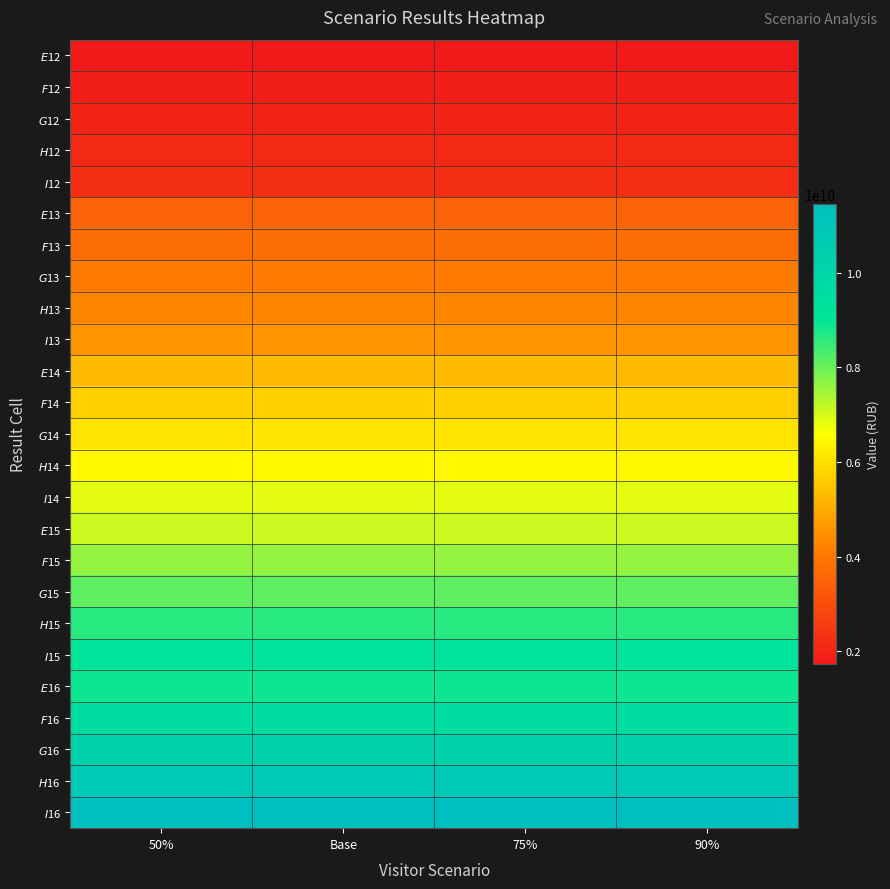

Reading left to right, list all the values displayed in this chart.

$E$12: 50%=1738500000	Base=1738500000	75%=1738500000	90%=1738500000
$F$12: 50%=1866250000	Base=1866250000	75%=1866250000	90%=1866250000
$G$12: 50%=1994000000	Base=1994000000	75%=1994000000	90%=1994000000
$H$12: 50%=2121750000	Base=2121750000	75%=2121750000	90%=2121750000
$I$12: 50%=2249500000	Base=2249500000	75%=2249500000	90%=2249500000
$E$13: 50%=3527000000	Base=3527000000	75%=3527000000	90%=3527000000
$F$13: 50%=3782500000	Base=3782500000	75%=3782500000	90%=3782500000
$G$13: 50%=4038000000	Base=4038000000	75%=4038000000	90%=4038000000
$H$13: 50%=4293500000	Base=4293500000	75%=4293500000	90%=4293500000
$I$13: 50%=4549000000	Base=4549000000	75%=4549000000	90%=4549000000
$E$14: 50%=5315500000	Base=5315500000	75%=5315500000	90%=5315500000
$F$14: 50%=5698750000	Base=5698750000	75%=5698750000	90%=5698750000
$G$14: 50%=6082000000	Base=6082000000	75%=6082000000	90%=6082000000
$H$14: 50%=6465250000	Base=6465250000	75%=6465250000	90%=6465250000
$I$14: 50%=6848500000	Base=6848500000	75%=6848500000	90%=6848500000
$E$15: 50%=7104000000	Base=7104000000	75%=7104000000	90%=7104000000
$F$15: 50%=7615000000	Base=7615000000	75%=7615000000	90%=7615000000
$G$15: 50%=8126000000	Base=8126000000	75%=8126000000	90%=8126000000
$H$15: 50%=8637000000	Base=8637000000	75%=8637000000	90%=8637000000
$I$15: 50%=9148000000	Base=9148000000	75%=9148000000	90%=9148000000
$E$16: 50%=8892500000	Base=8892500000	75%=8892500000	90%=8892500000
$F$16: 50%=9531250000	Base=9531250000	75%=9531250000	90%=9531250000
$G$16: 50%=10170000000	Base=10170000000	75%=10170000000	90%=10170000000
$H$16: 50%=10808750000	Base=10808750000	75%=10808750000	90%=10808750000
$I$16: 50%=11447500000	Base=11447500000	75%=11447500000	90%=11447500000